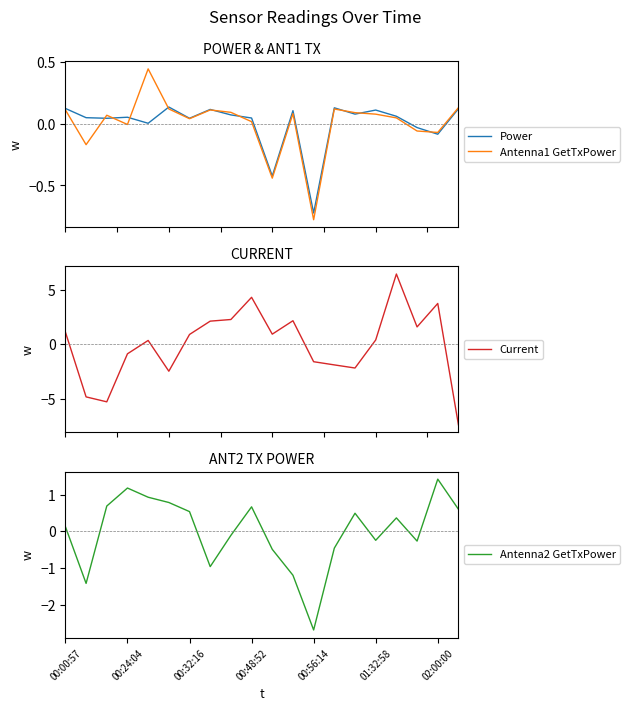

The value of Antenna1 GetTxPower at 19 is 0.1. True or false?

True